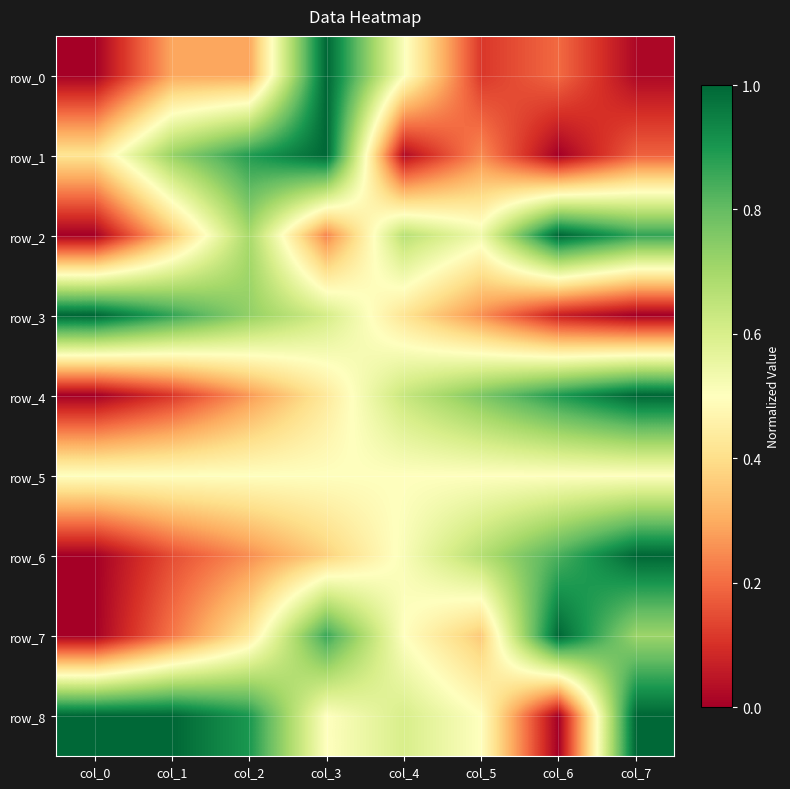

List the labels in order of row_0 value, smallest first.

col_0, col_7, col_5, col_6, col_1, col_2, col_4, col_3